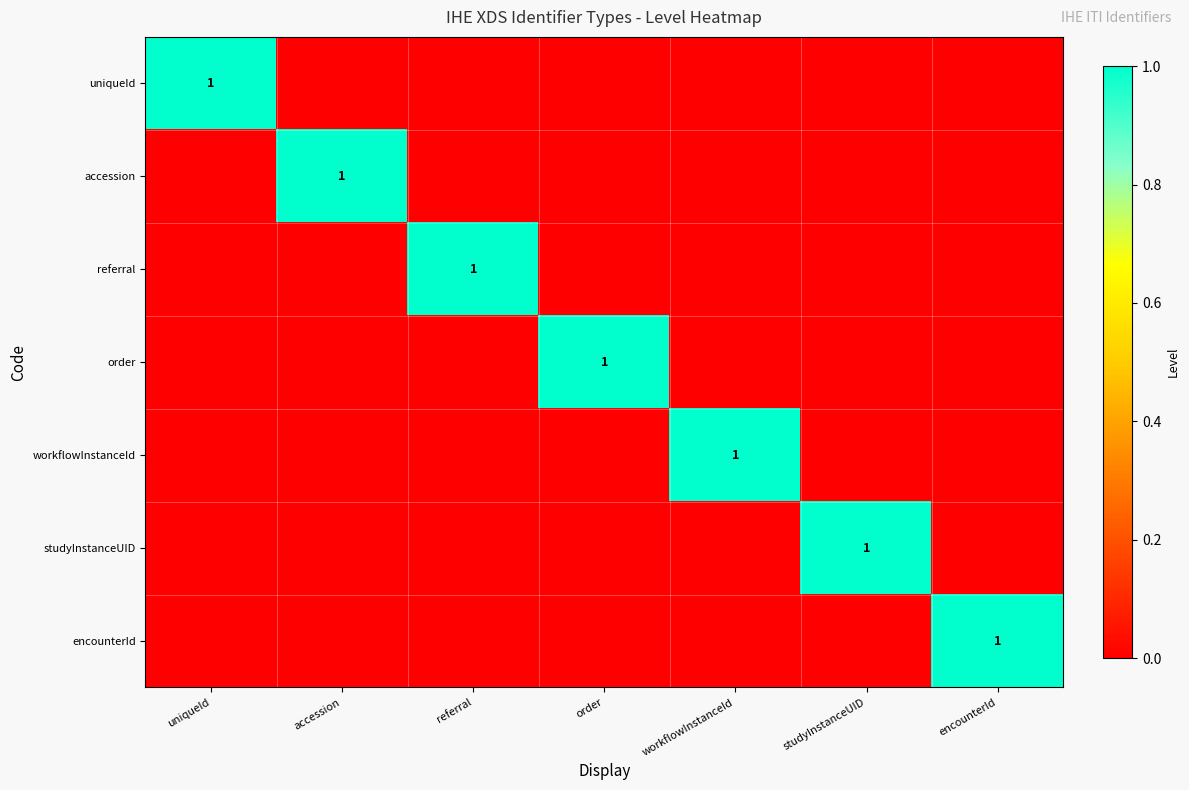

Which series has the largest range (max minus min)?

uniqueId